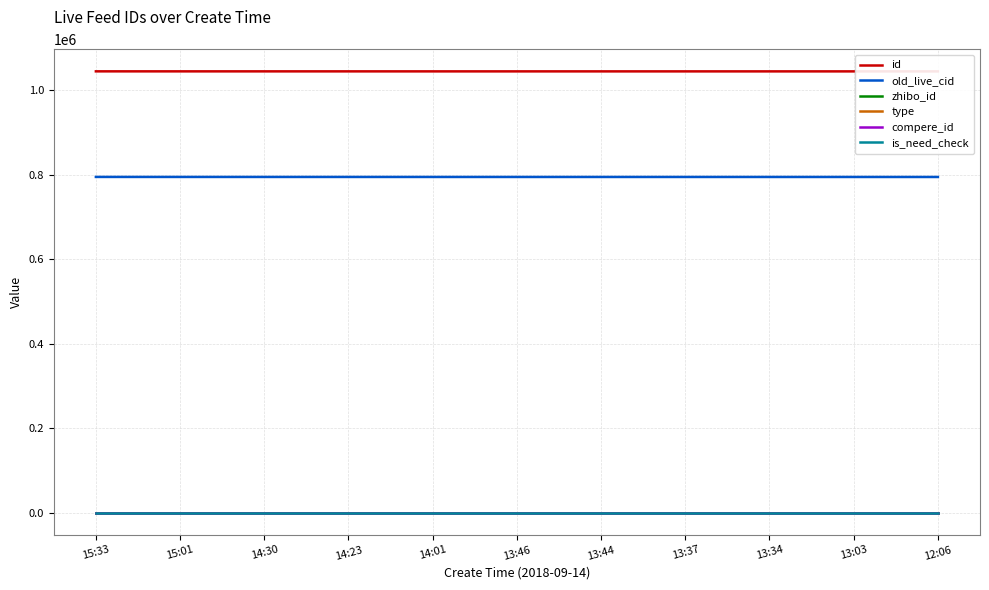

True or false: compere_id has more than 1 points higher than both neighbors.

False